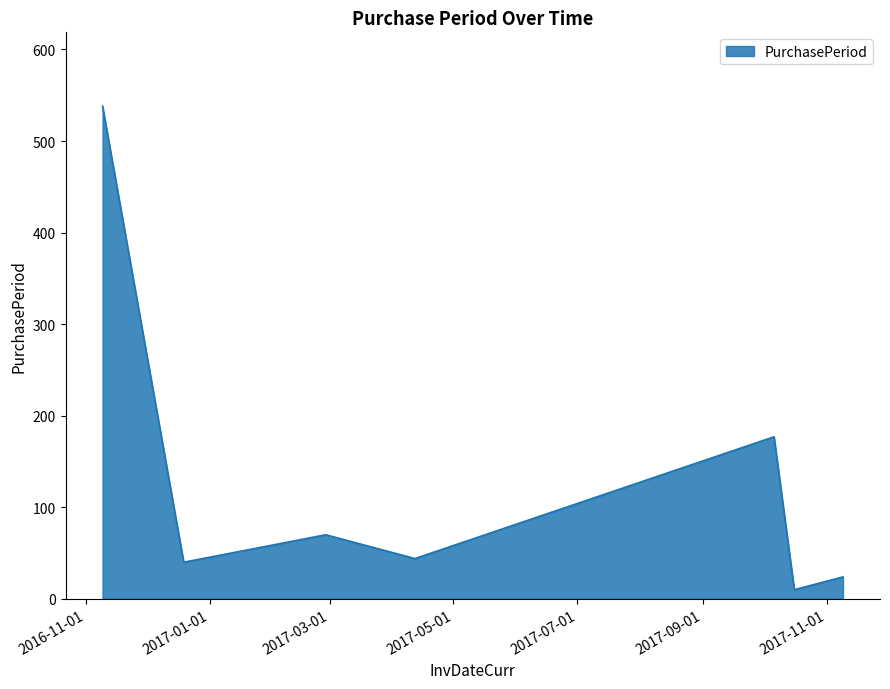

True or false: the data has more than 2 interior local peaks.

False